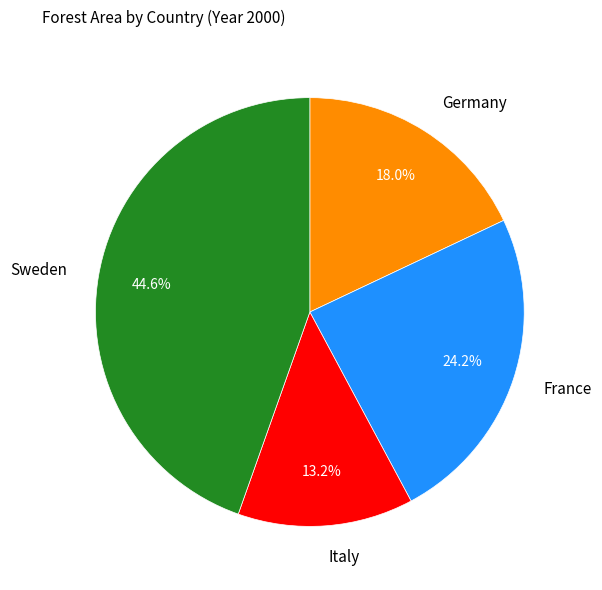

How many slices are in this pie chart?

4